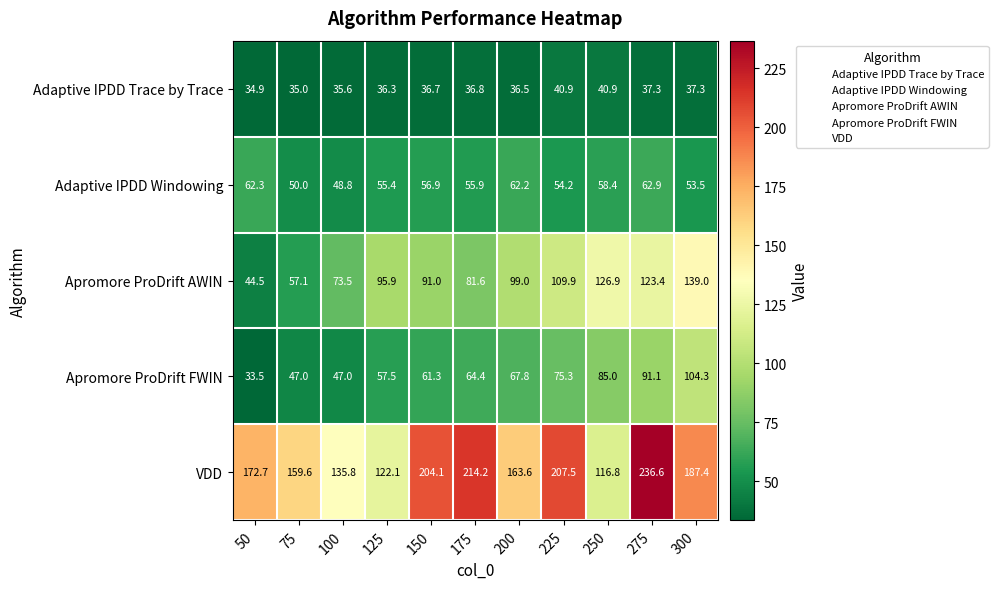

Which series has the widest spread of values?

VDD